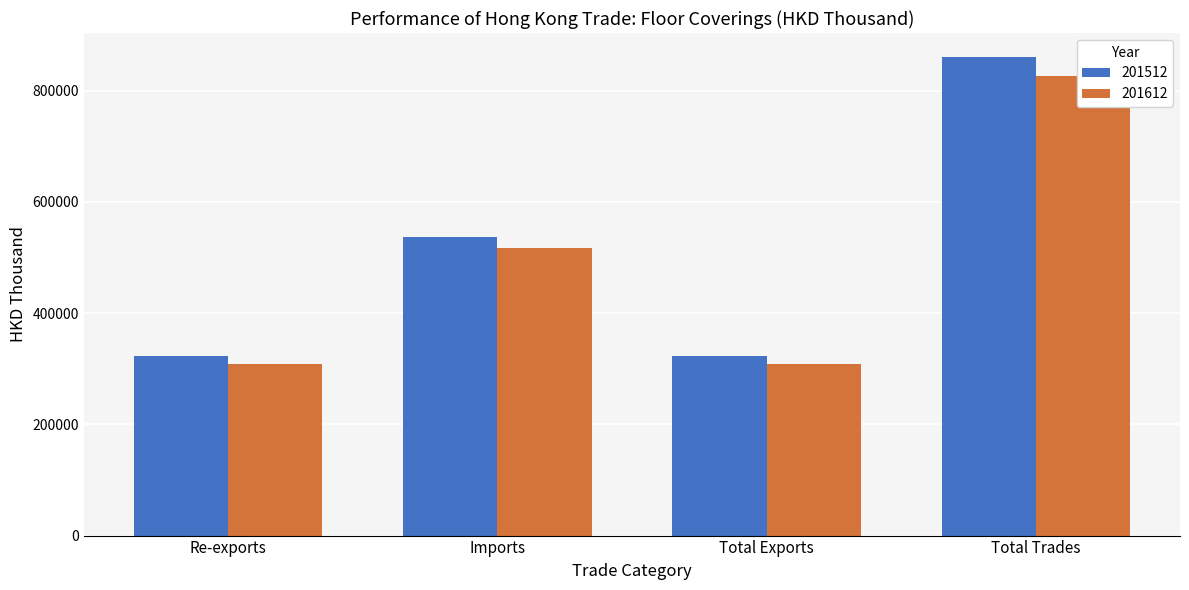

What is the greatest value displayed?

860825.1